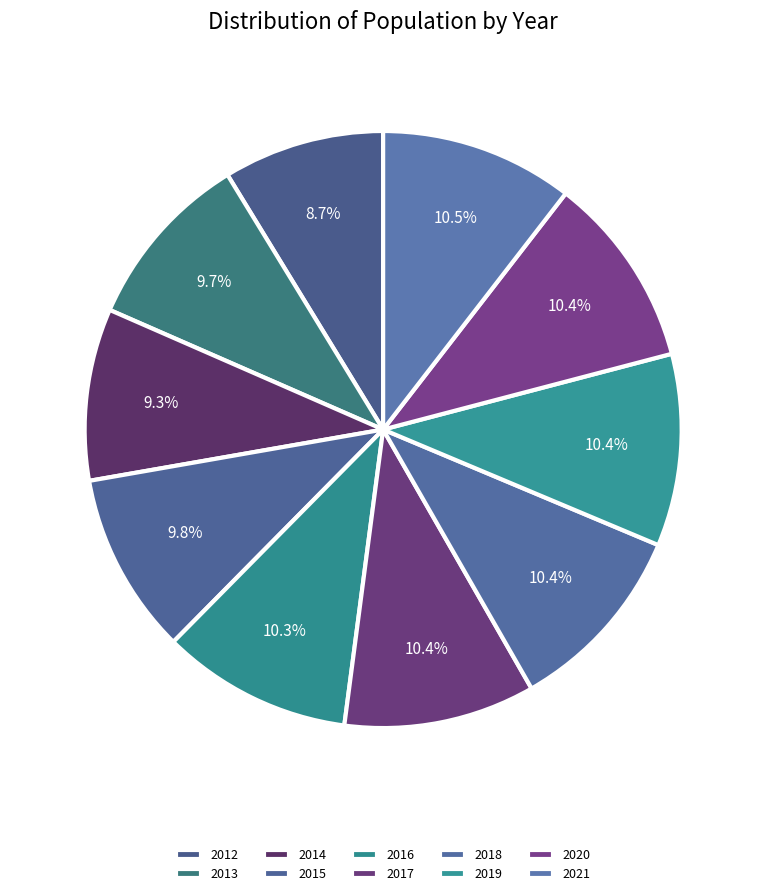

Combined, what portion of the pie is 2018 and 2016?

20.7%